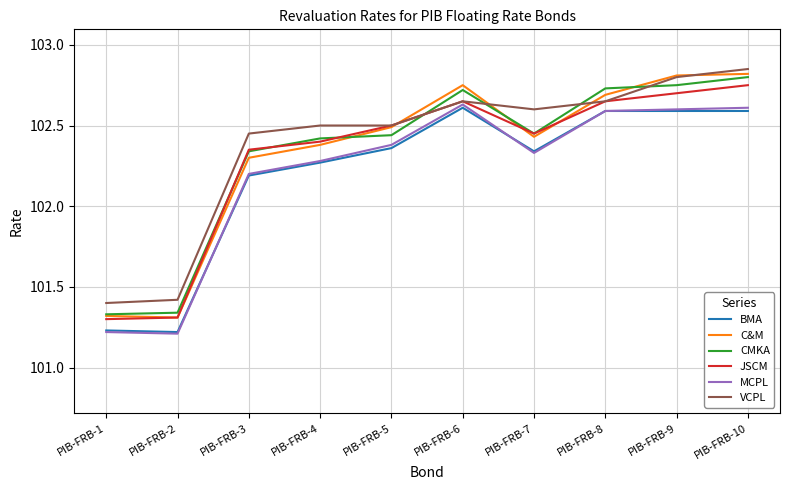

What are all the series names shown in the legend?

BMA, C&M, CMKA, JSCM, MCPL, VCPL